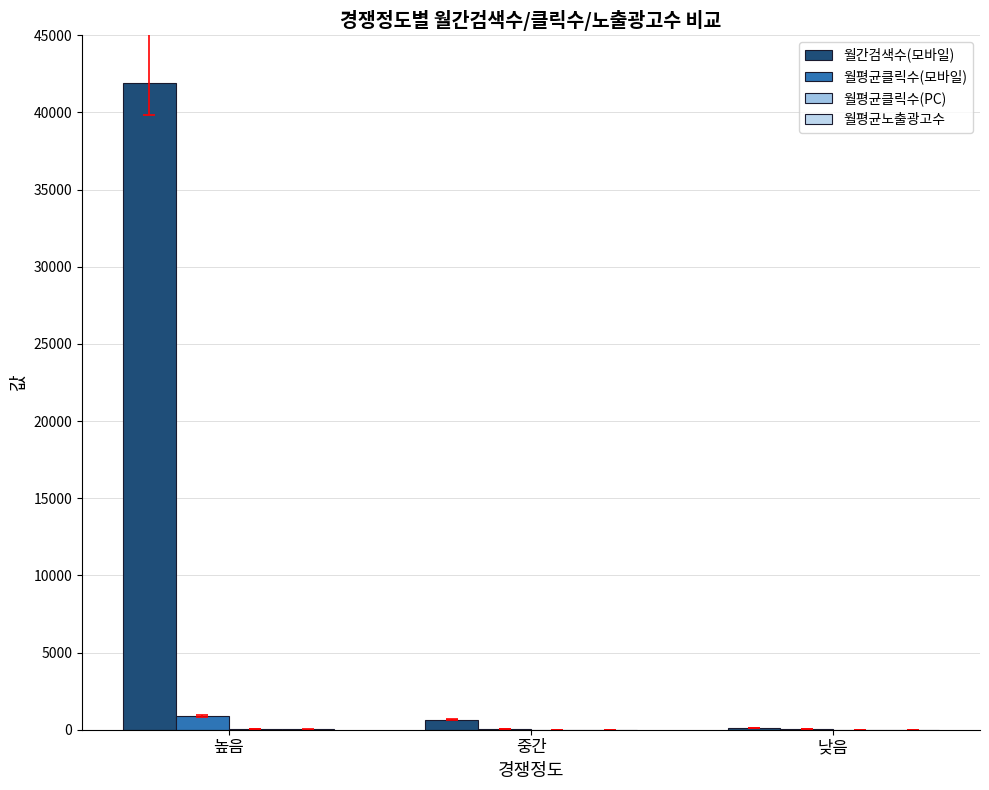

How many groups of bars are there?

3